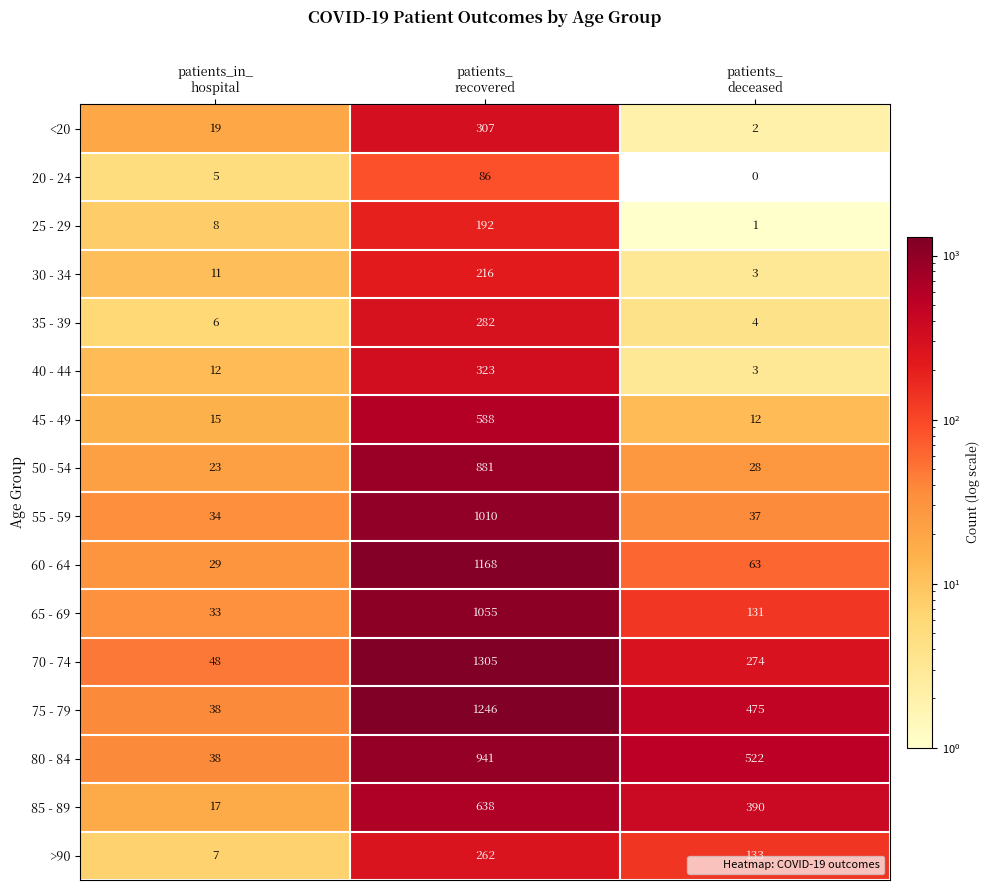

How many >90 values are between 7 and 262?

3